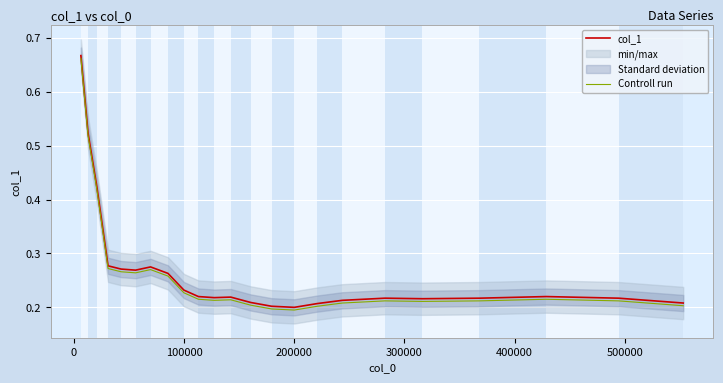

Reading left to right, transcribe all the data shown in this chart.

col_1: 0.7	0.5	0.4	0.3	0.3	0.3	0.3	0.3	0.2	0.2	0.2	0.2	0.2	0.2	0.2	0.2	0.2	0.2	0.2	0.2	0.2	0.2	0.2
Controll run: 0.7	0.5	0.4	0.3	0.3	0.3	0.3	0.3	0.2	0.2	0.2	0.2	0.2	0.2	0.2	0.2	0.2	0.2	0.2	0.2	0.2	0.2	0.2